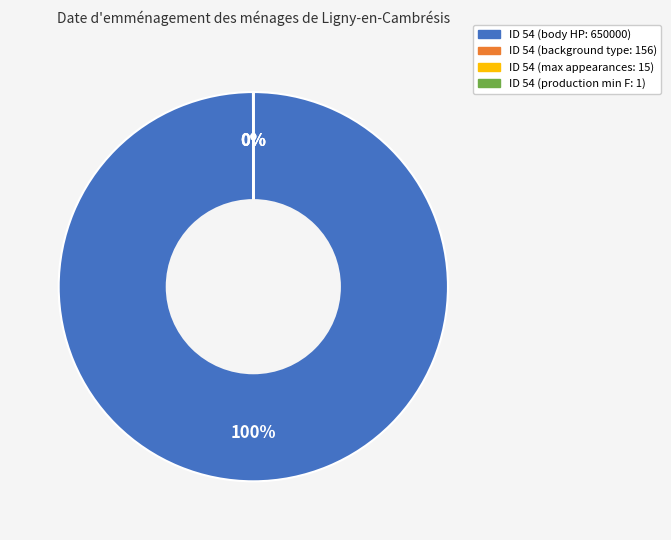

To the nearest percent, what is the average slice percentage?

25%